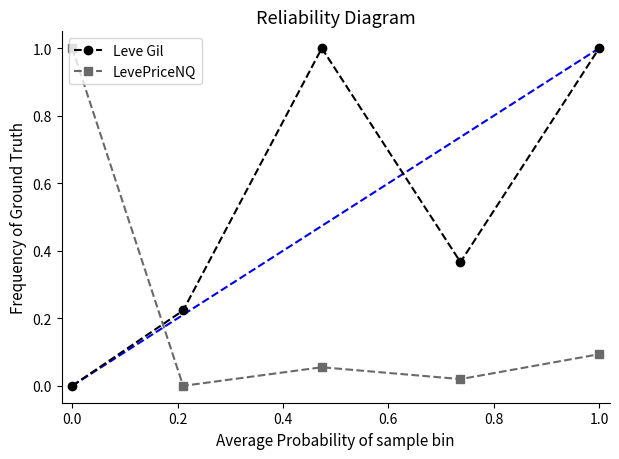

Rank the series by their average value, from highest to lowest.

Leve Gil, LevePriceNQ